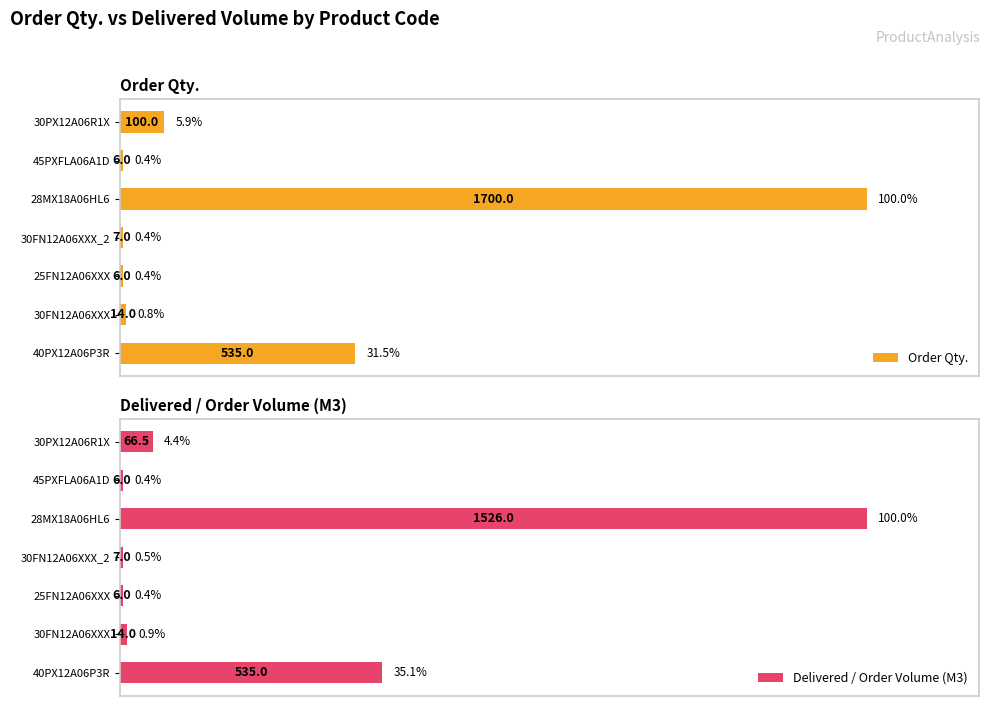

Where is Delivered / Order Volume (M3) nearest to the value 50?

40PX12A06P3R